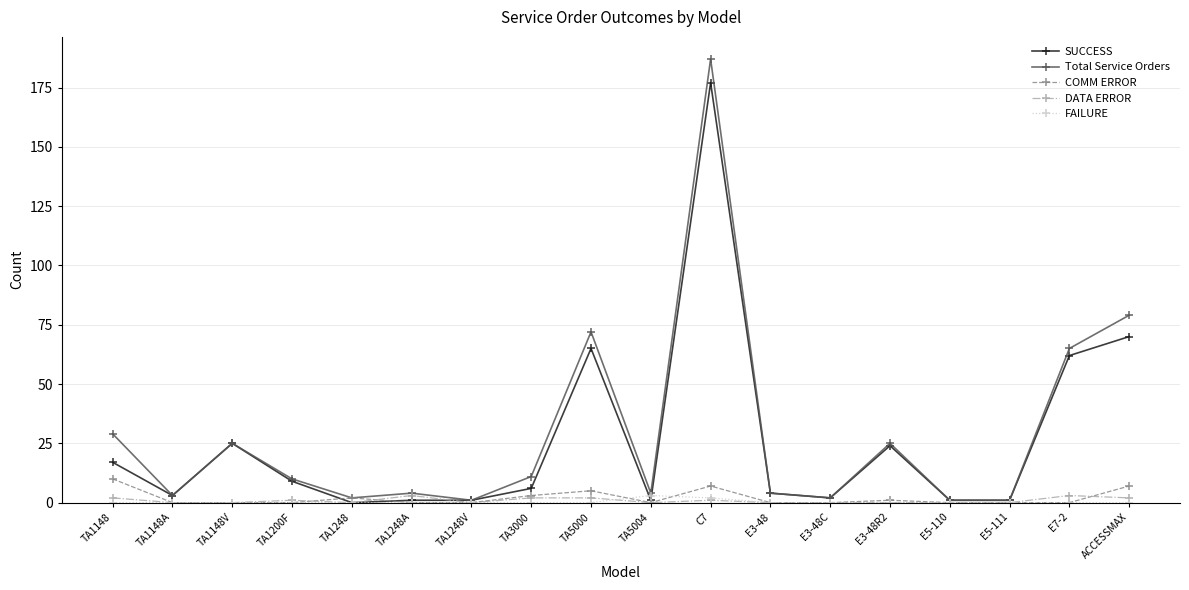

What is the maximum value shown in the chart?

187